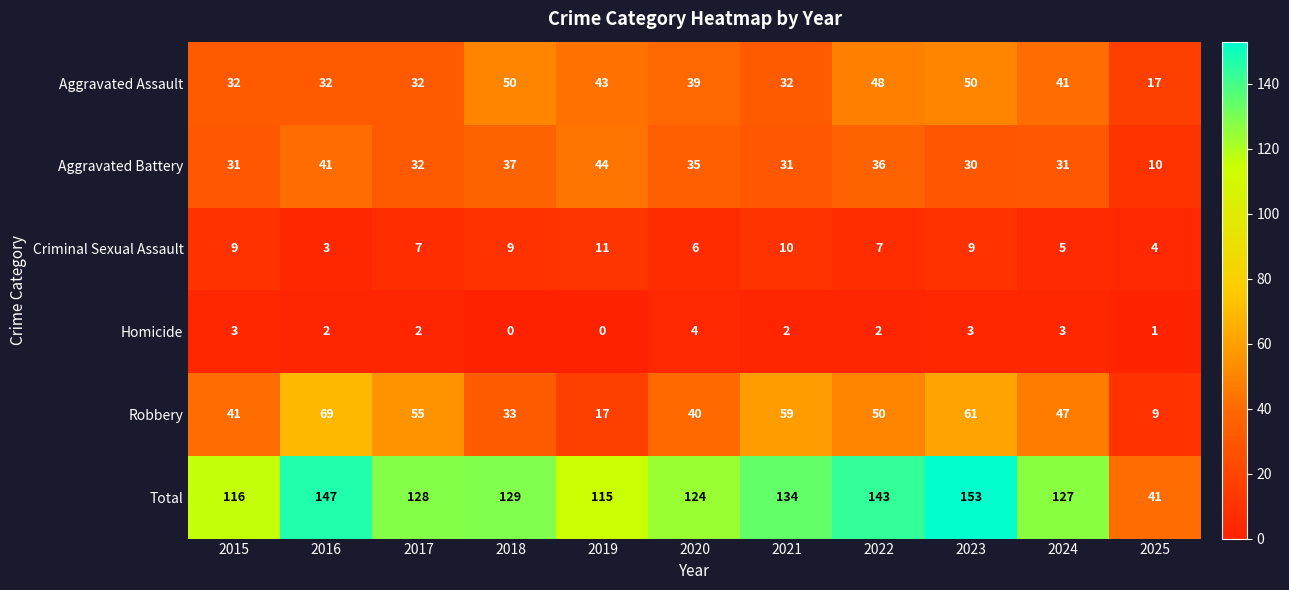

At which category is the sum across all series the highest?

2023